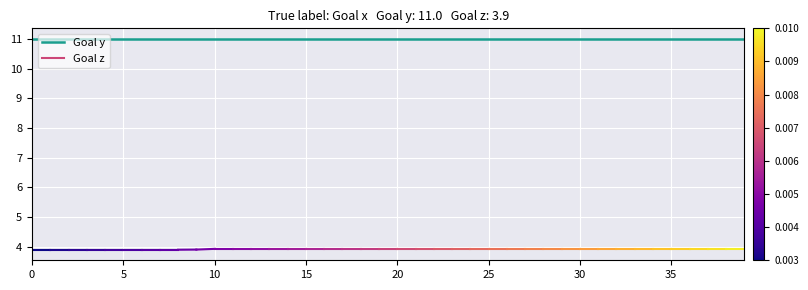

What is the smallest value displayed?

11.0